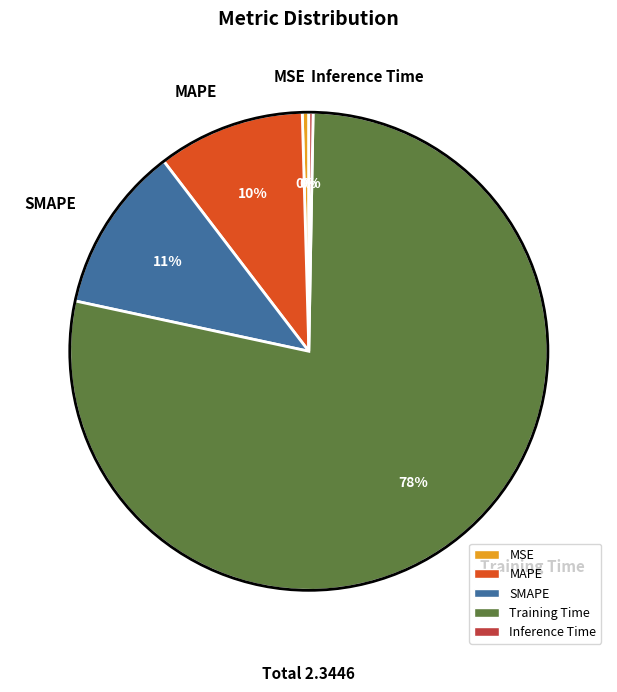

To the nearest percent, what portion does MAPE represent?

10%